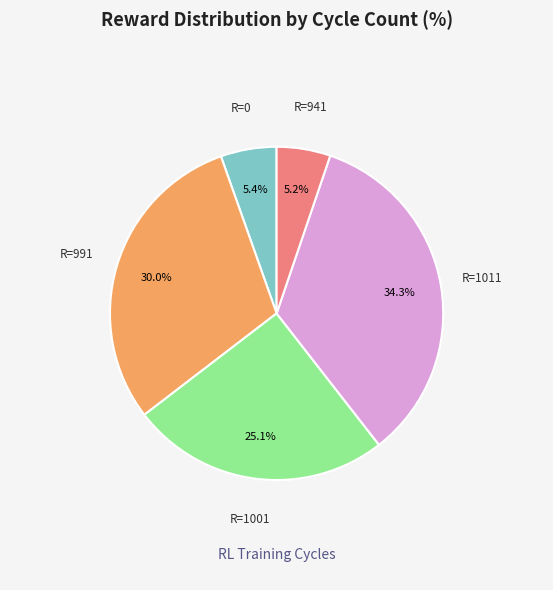

Does any single category account for the majority?

No